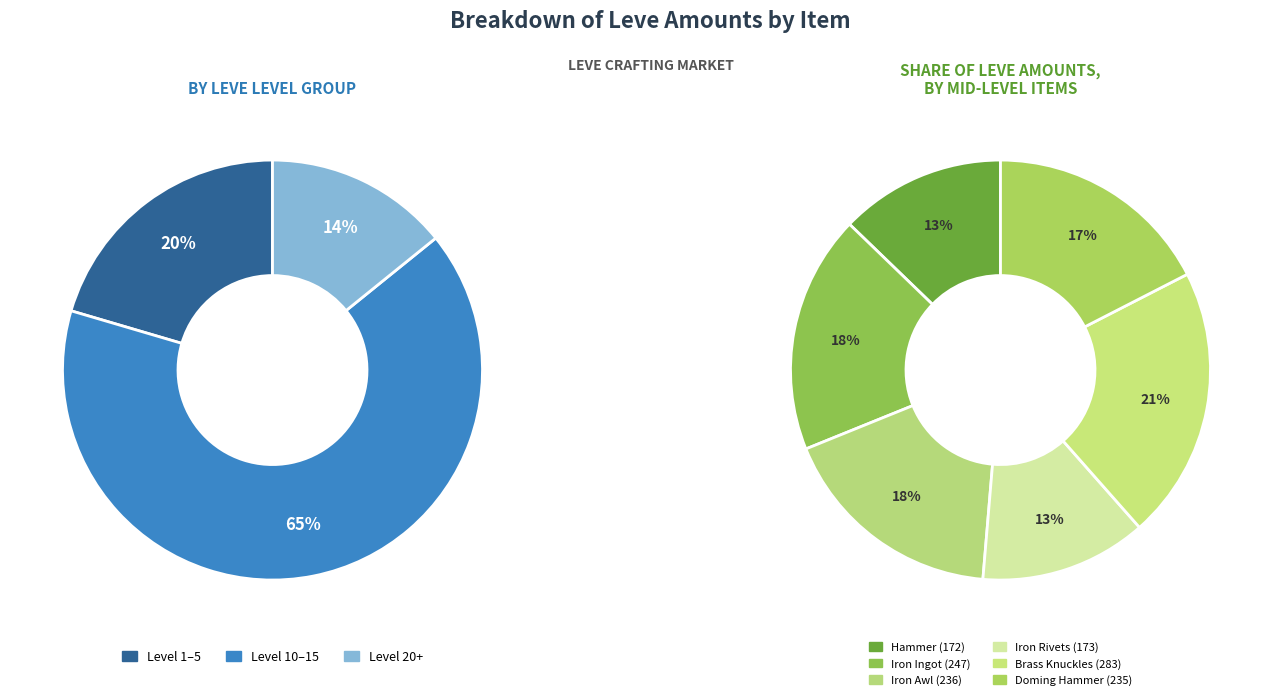

What is the change in value from Level 15 (Iron Awl) to Level 15 (Iron Rivets)?

-63